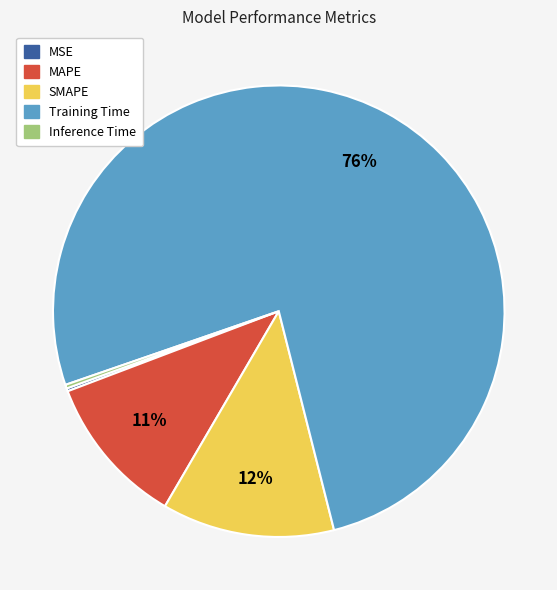

Which slice is the largest?

Training Time